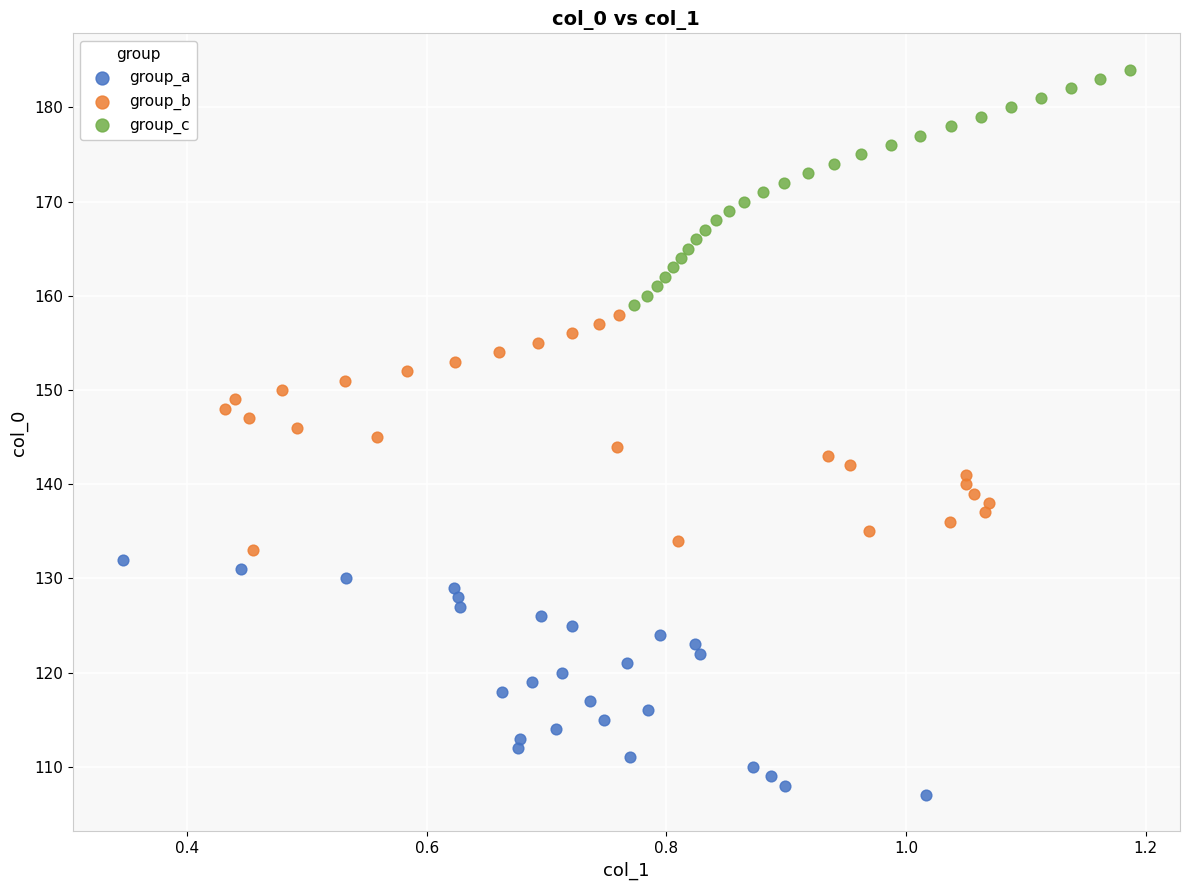

Which series reaches the maximum Y coordinate?

group_c